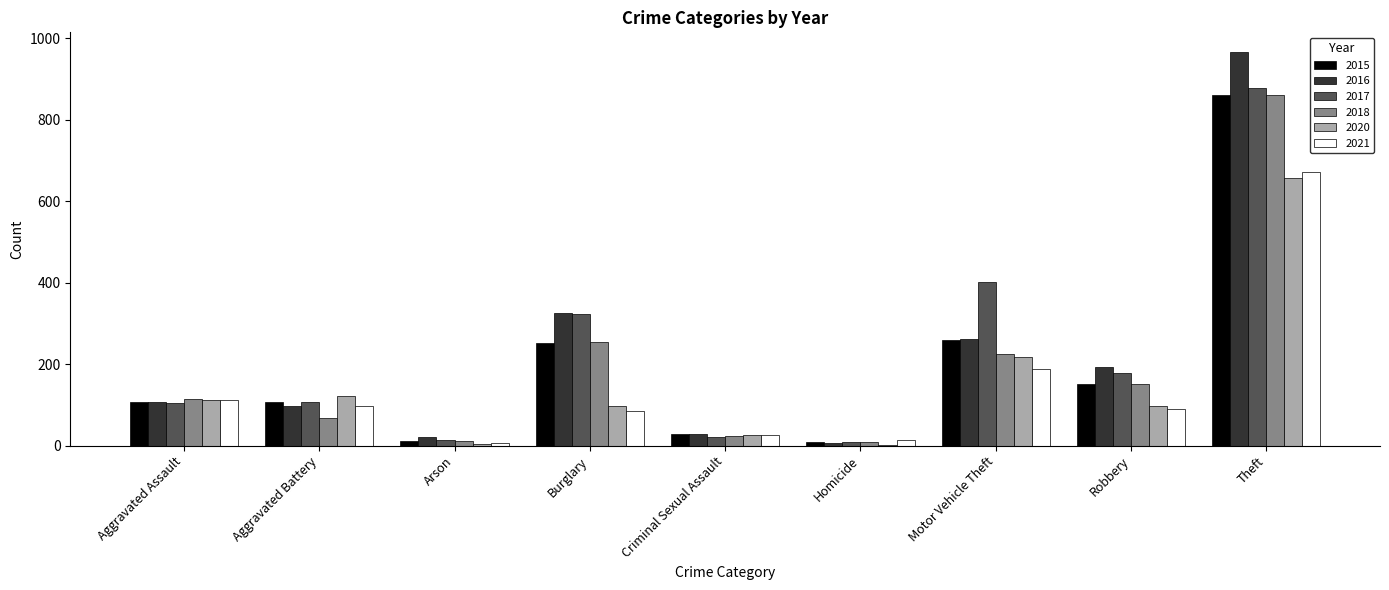

What is the sum of all 2020 values?

1335